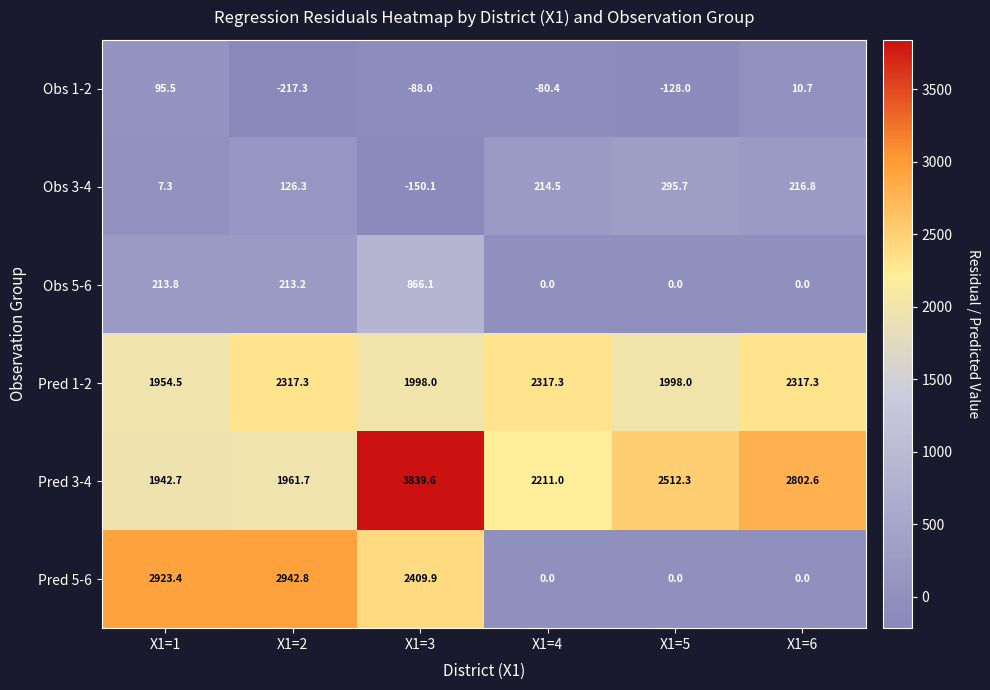

At which category is the sum across all series the highest?

X1=3